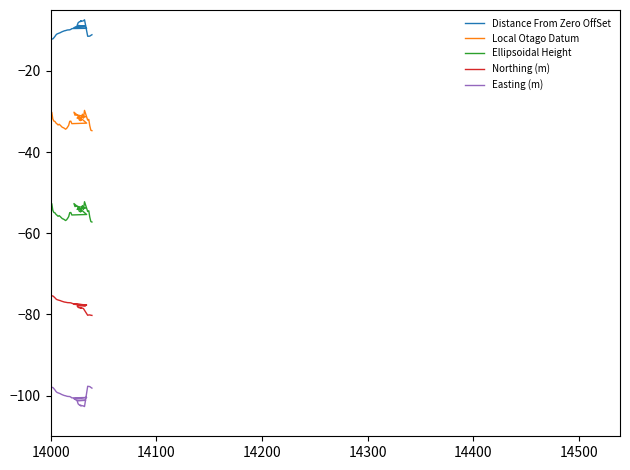

How many data points does each series have?

40